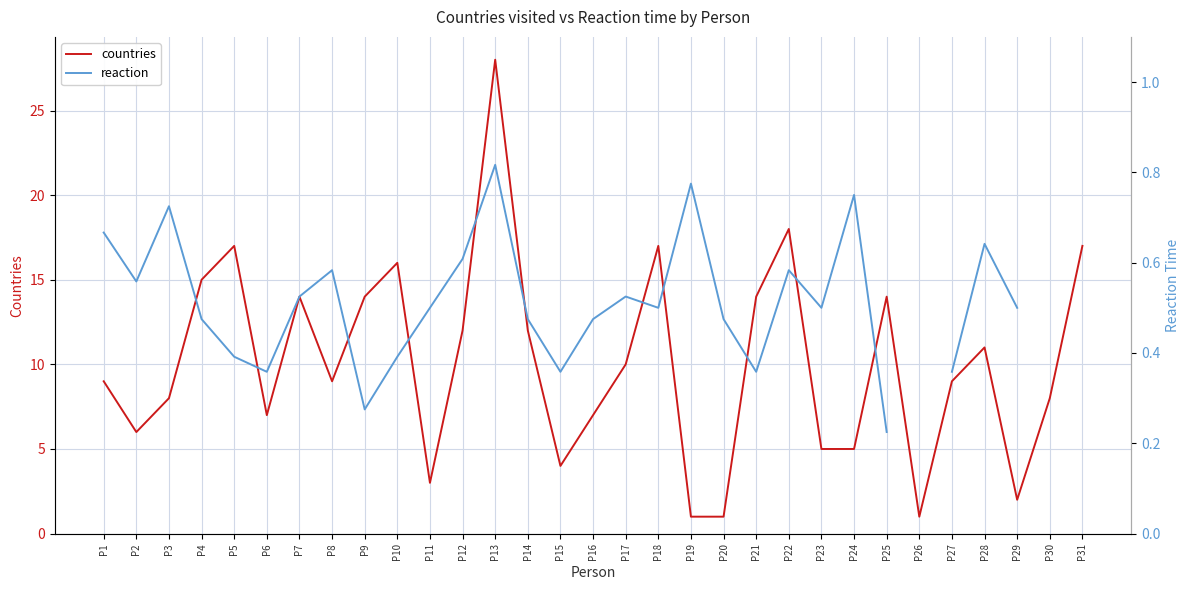

Between P15 and P29, which is larger?

P15